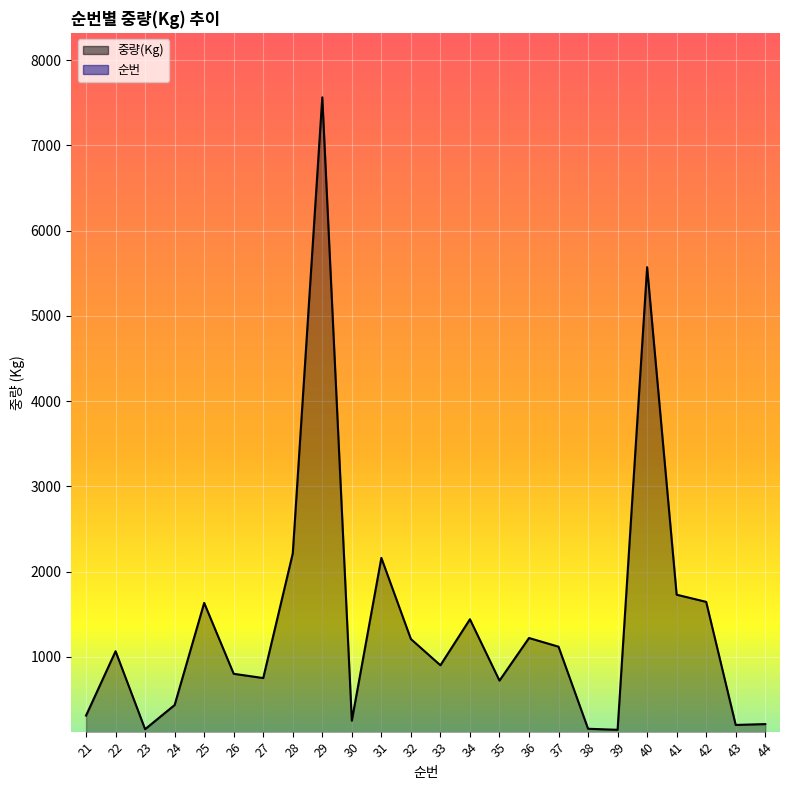

What is the maximum value shown in the chart?

7563